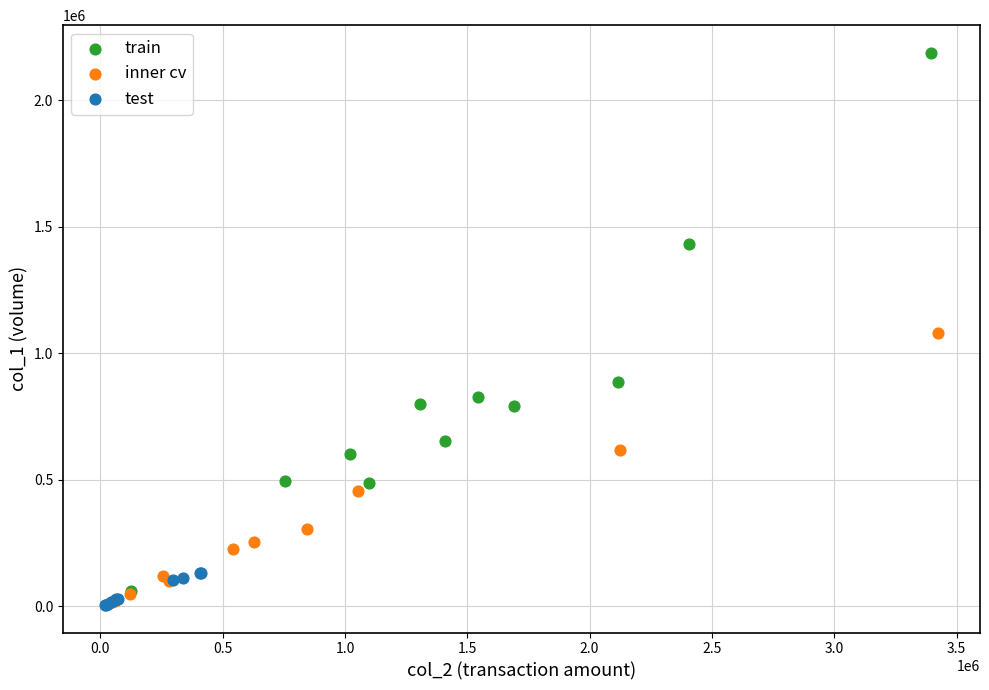

Which series contains the highest Y value?

train